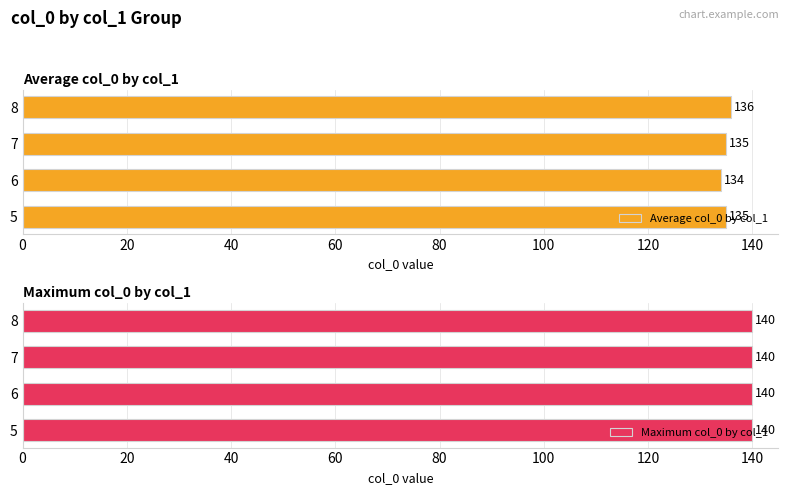

What is the sum of all Average col_0 by col_1 values?

540